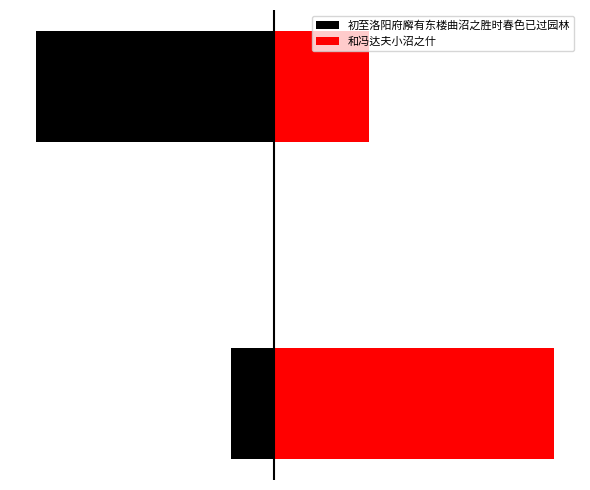

The value of 和冯达夫小沼之什 at 0 is 1054840. True or false?

True